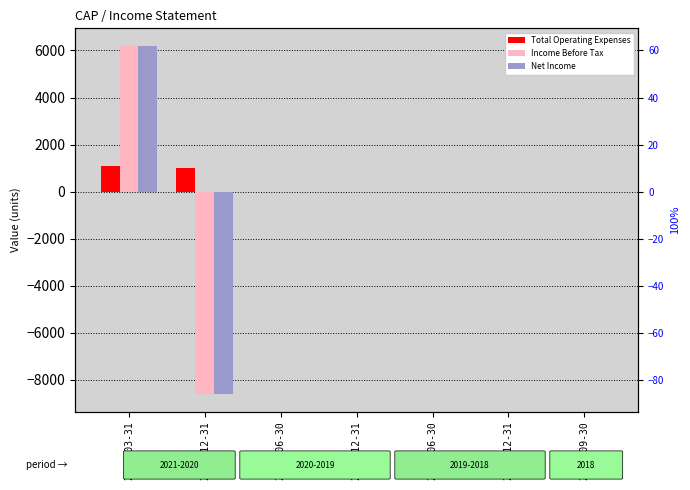

What is the sum of all Total Operating Expenses values?

2100